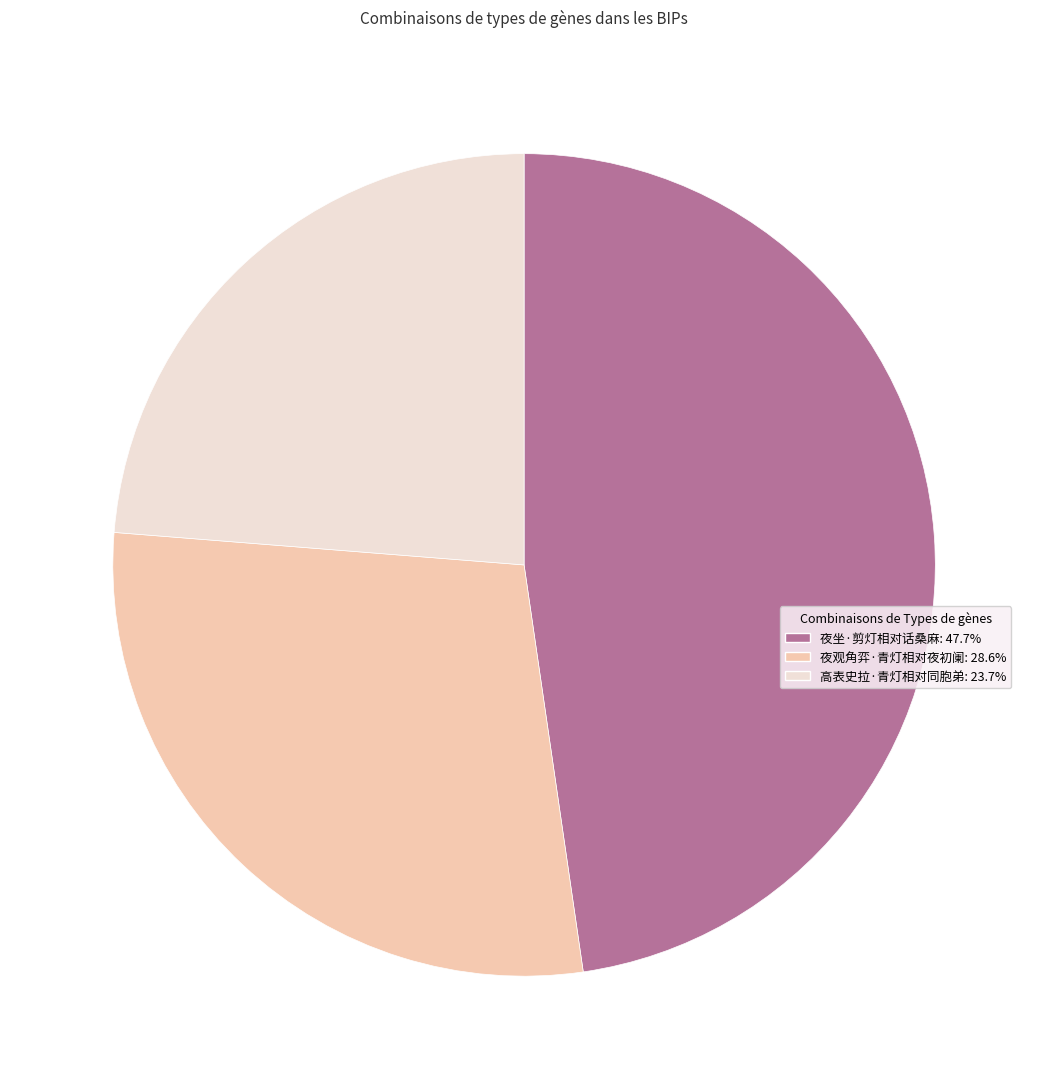

What is the ratio of the value at 夜观角弈·青灯相对夜初阑 to the value at 高表史拉·青灯相对同胞弟?

1.2